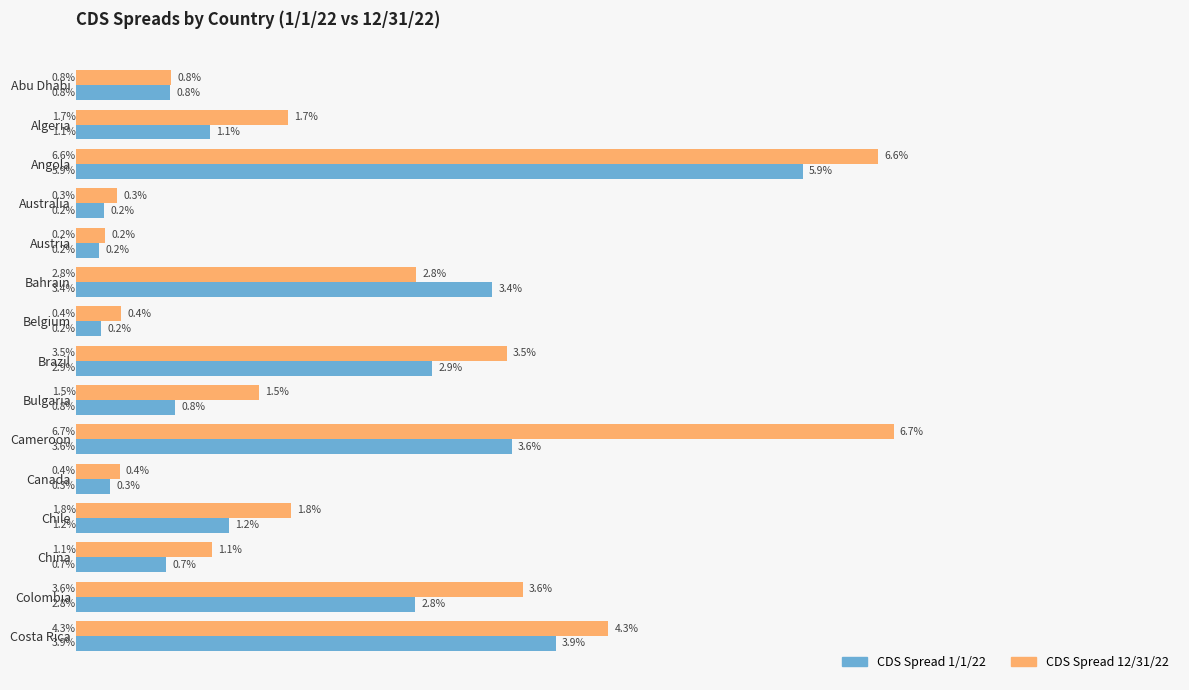

At which category does the chart reach its peak across all series?

Cameroon